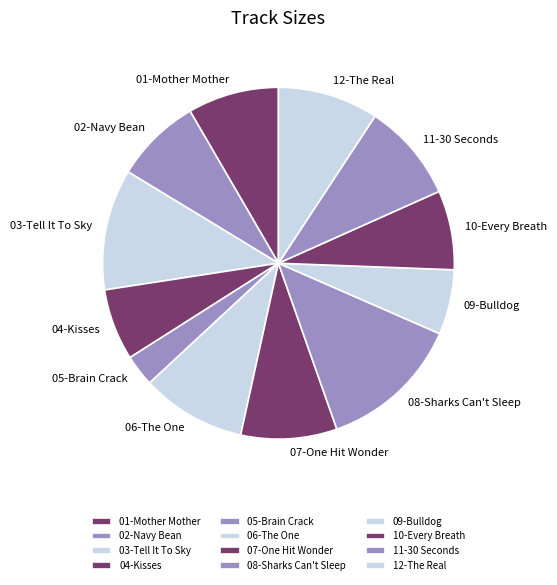

Is there a majority slice in this chart?

No